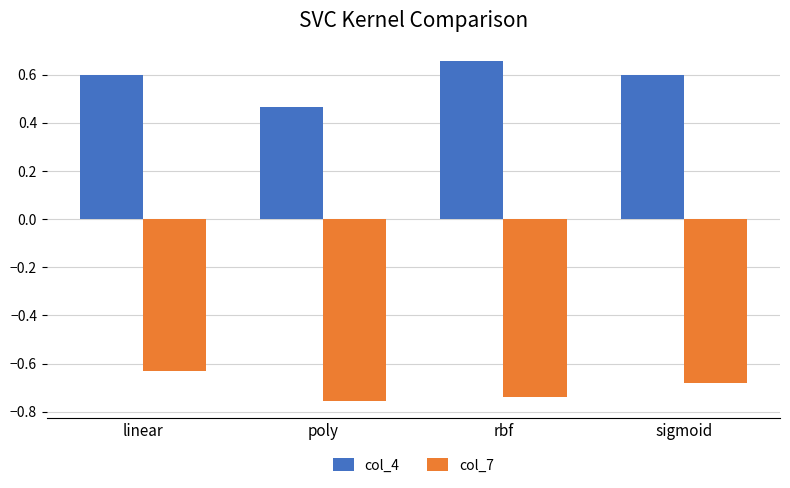

Rank the series at sigmoid from lowest to highest value.

col_7, col_4